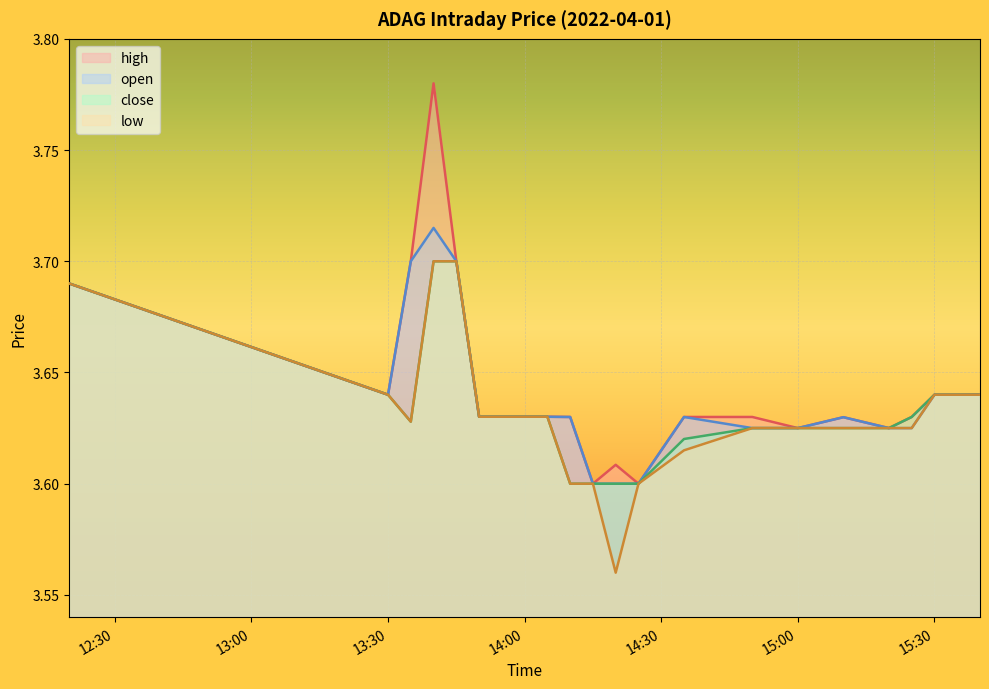

What is the total value across all series at 2022-04-01 15:35:00?

14.6